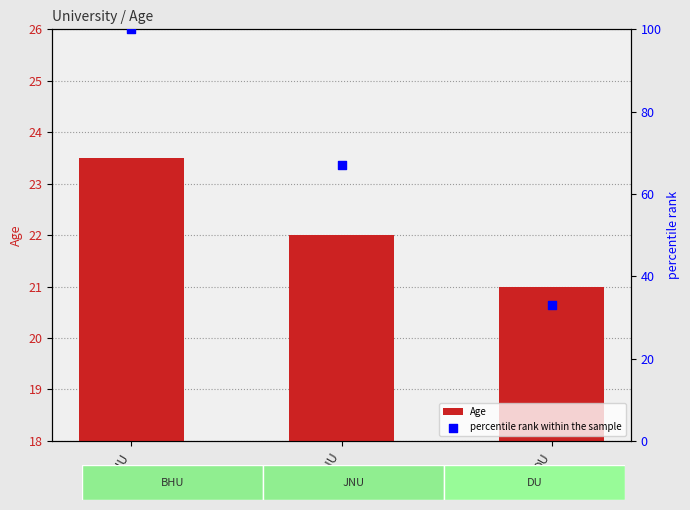

What are all the series names shown in the legend?

Age, percentile rank within the sample